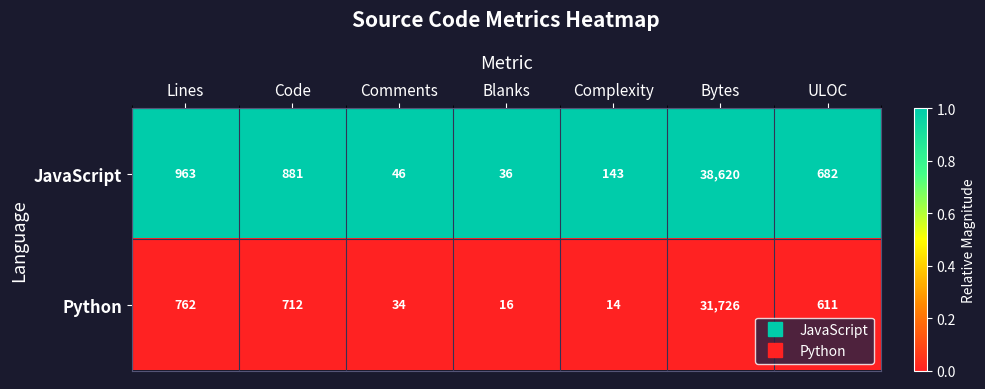

How many series are shown in this chart?

2